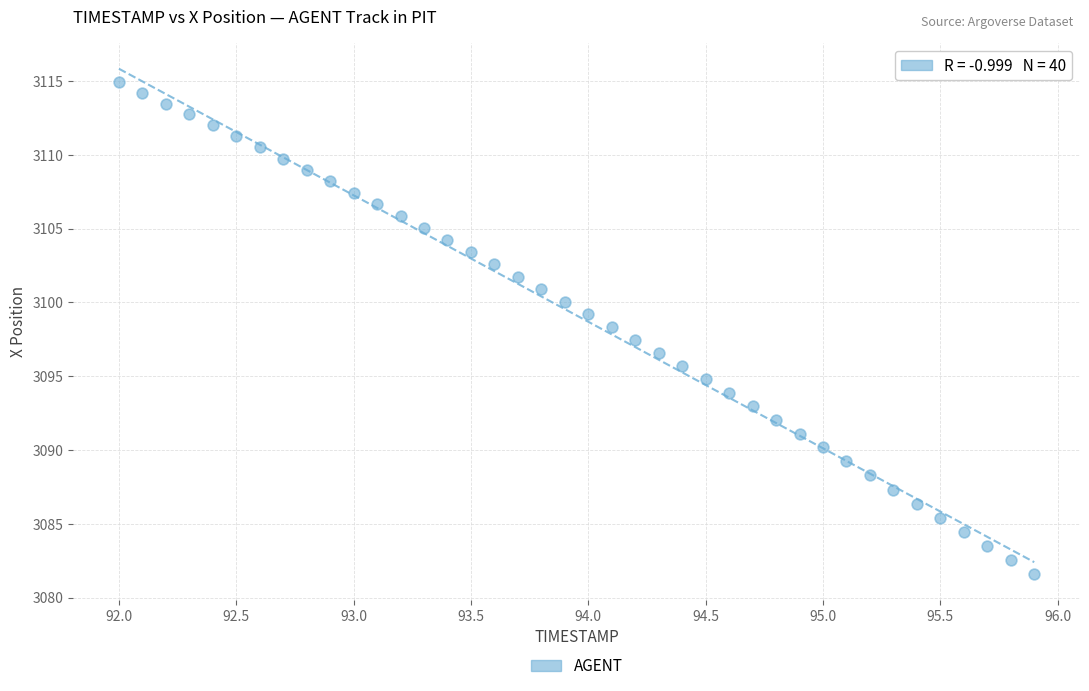

What is the range of Y values (max minus min)?

33.3